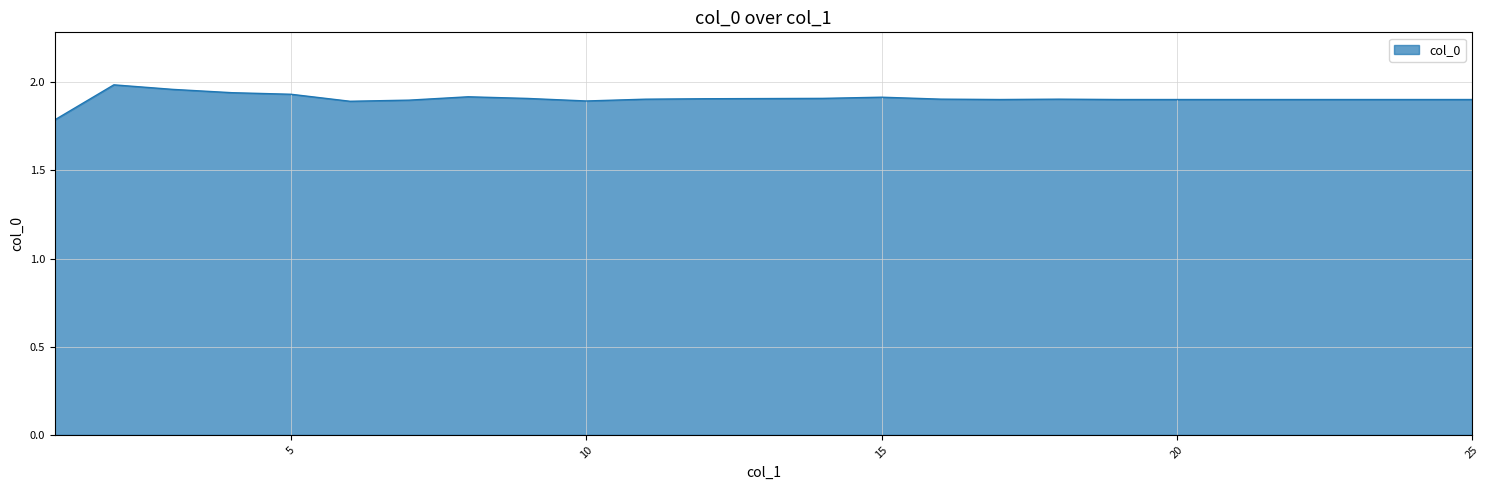

What is the minimum value shown in the chart?

1.8